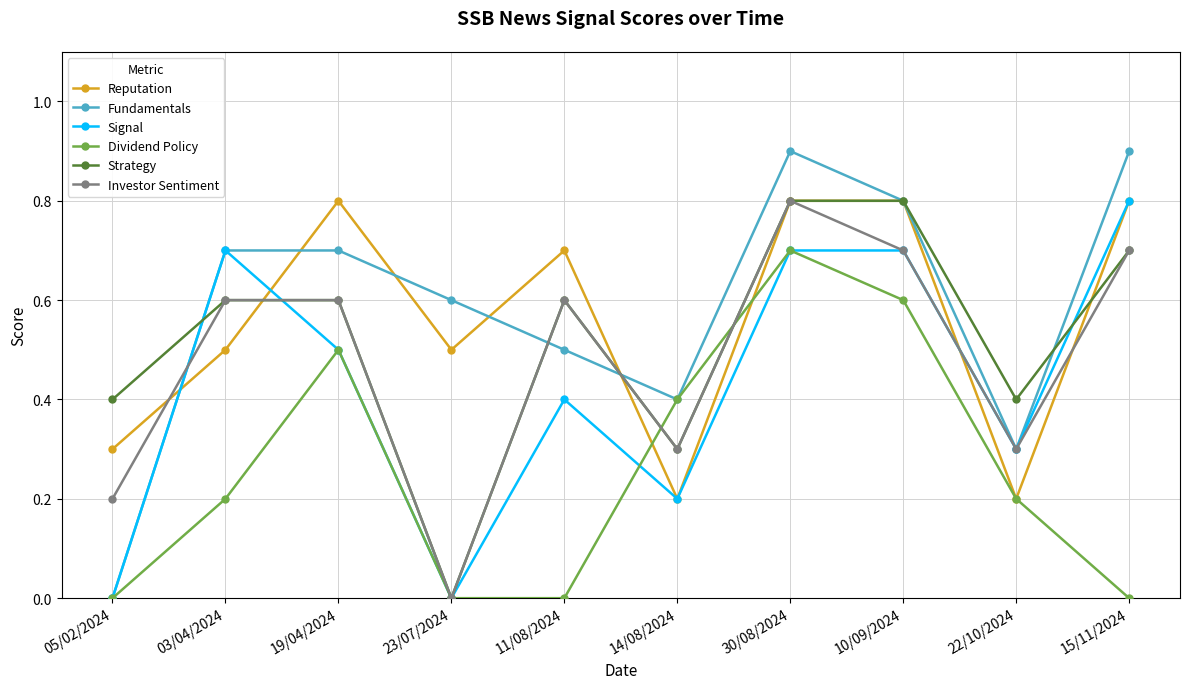

What is the value of the Signal point at the 8th from the left?

0.7